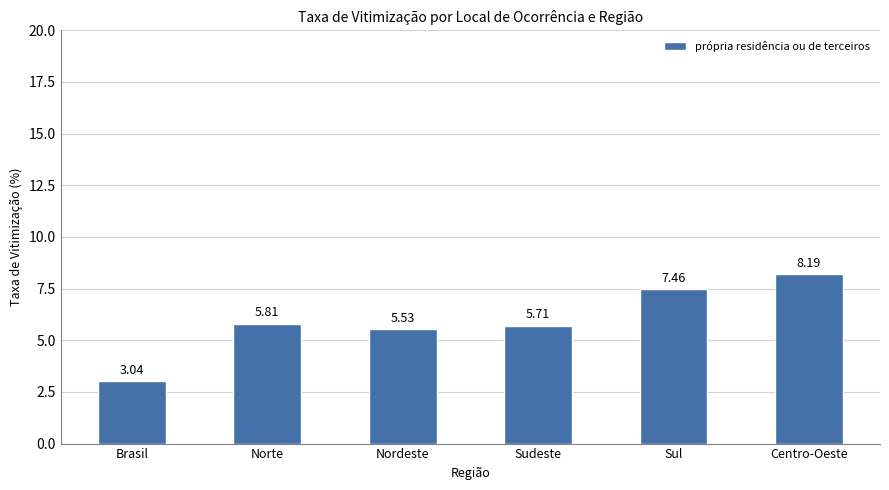

Where is the data nearest to the value 5?

Nordeste